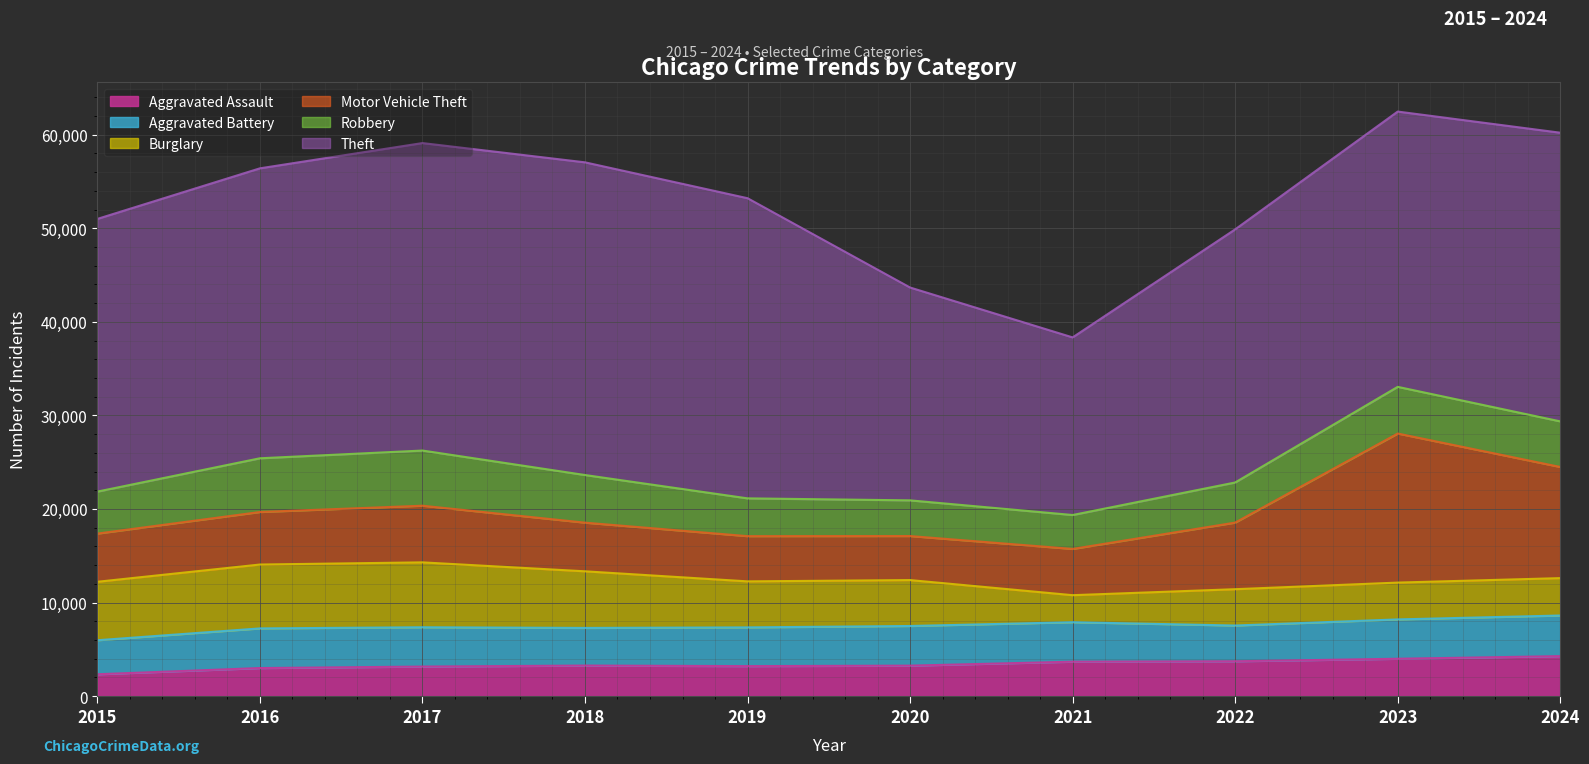

At which label is Motor Vehicle Theft closest to 10318?

2024